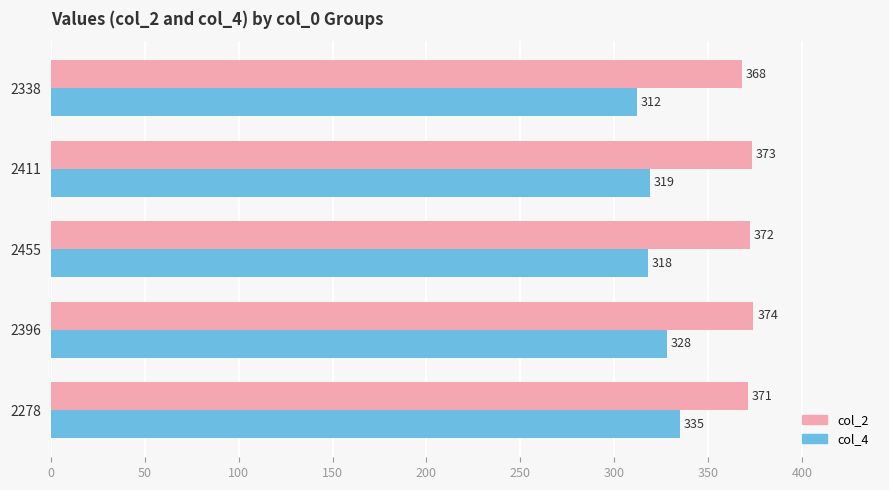

List the series in order of their overall mean, lowest first.

col_4, col_2